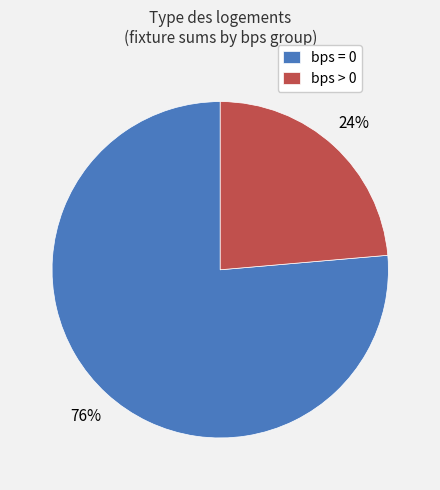

Count the number of slices in the pie.

2